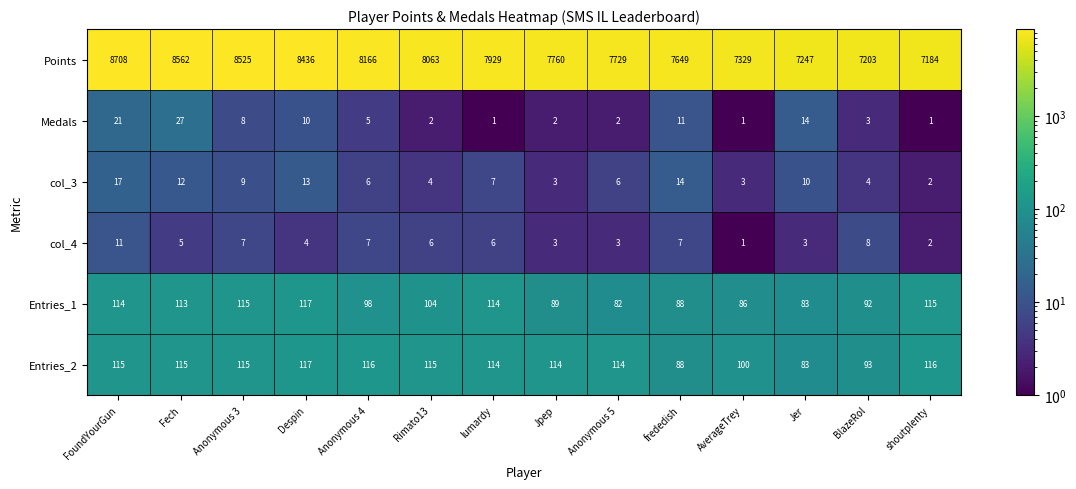

Which category has the lowest value in the Entries_1 series?

Anonymous 5